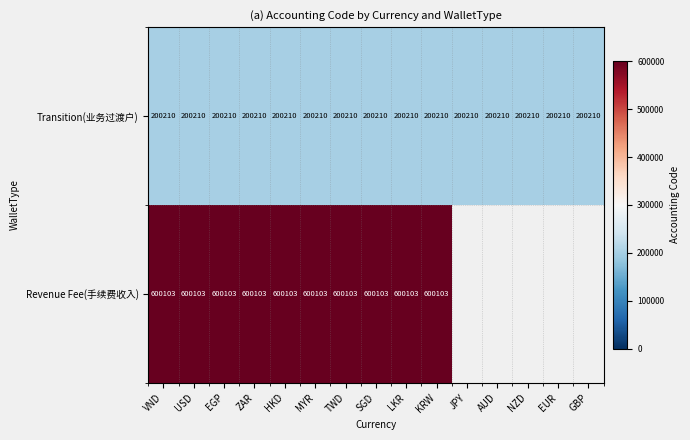

What is the total value across all series at VND?

800313